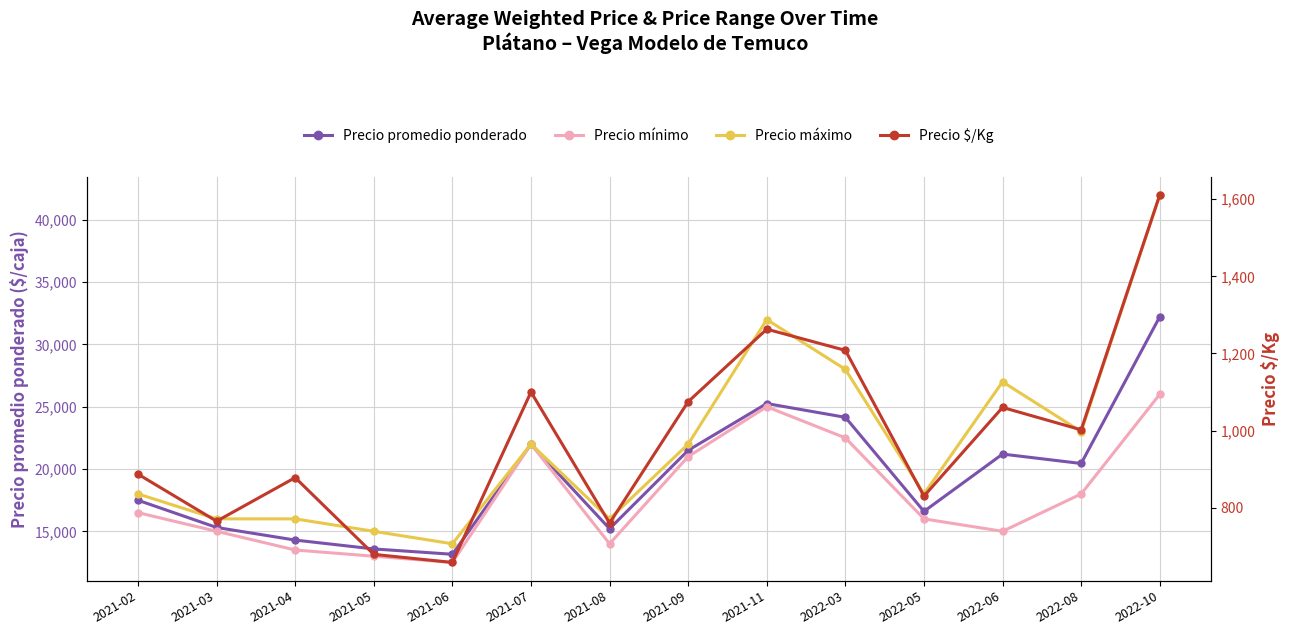

Rank the categories by Precio máximo value from highest to lowest.

2022-10, 2021-11, 2022-03, 2022-06, 2022-08, 2021-07, 2021-09, 2021-02, 2022-05, 2021-03, 2021-04, 2021-08, 2021-05, 2021-06